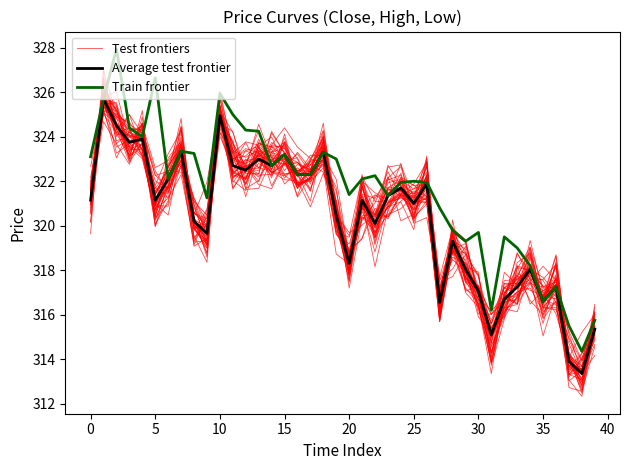

Is it true that Test frontiers equals 87.7 at 13?

False